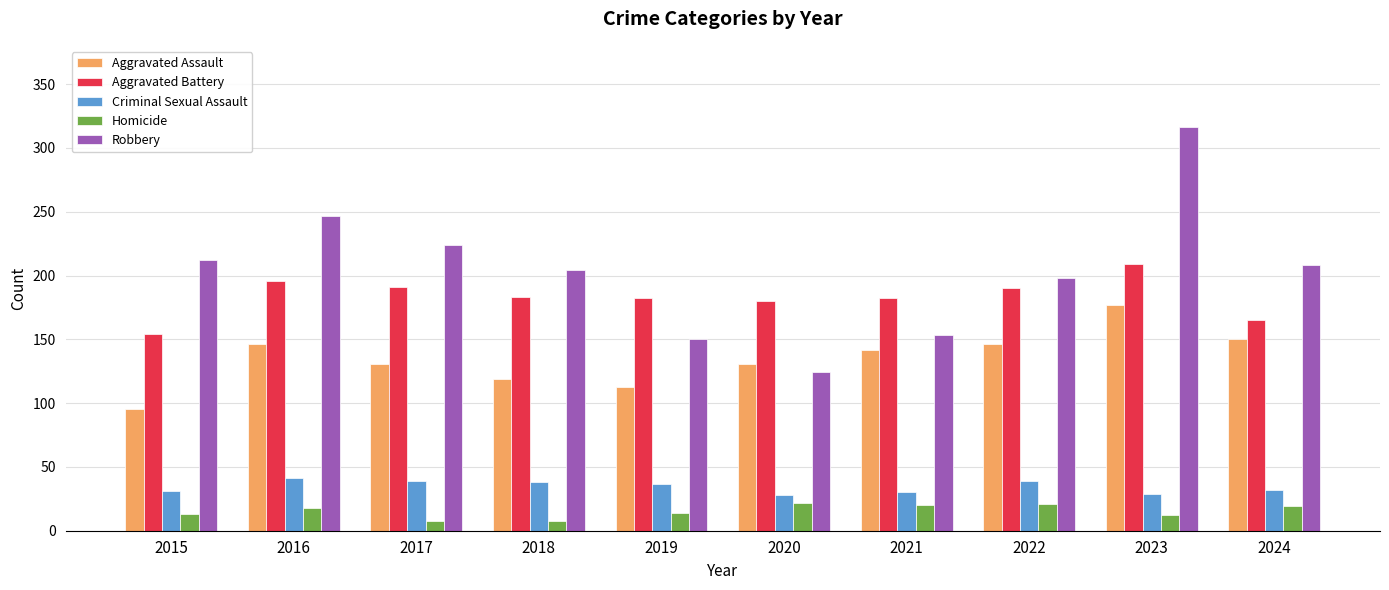

What is the difference between the highest and lowest values at 2018?

196